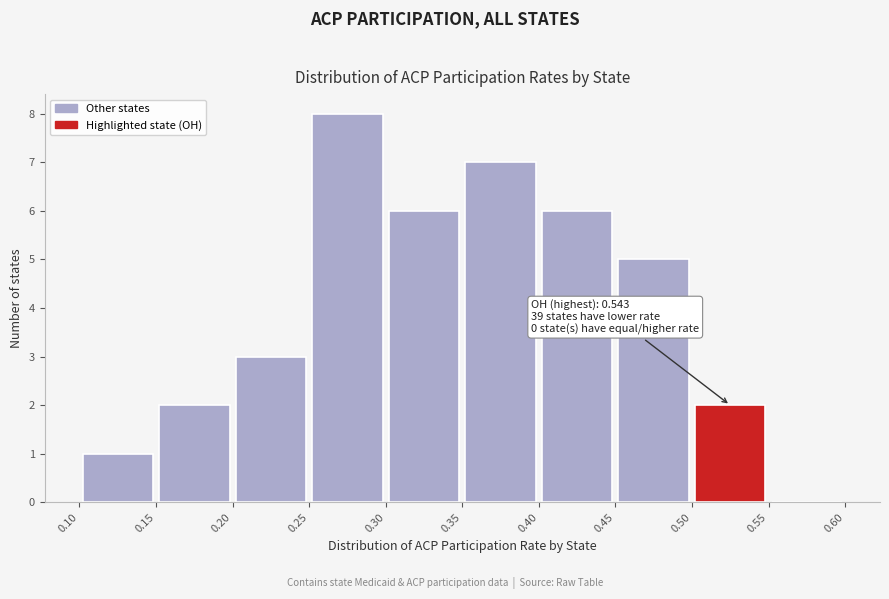

Over which range of the x-axis is the bar tallest?

0.25 to 0.30